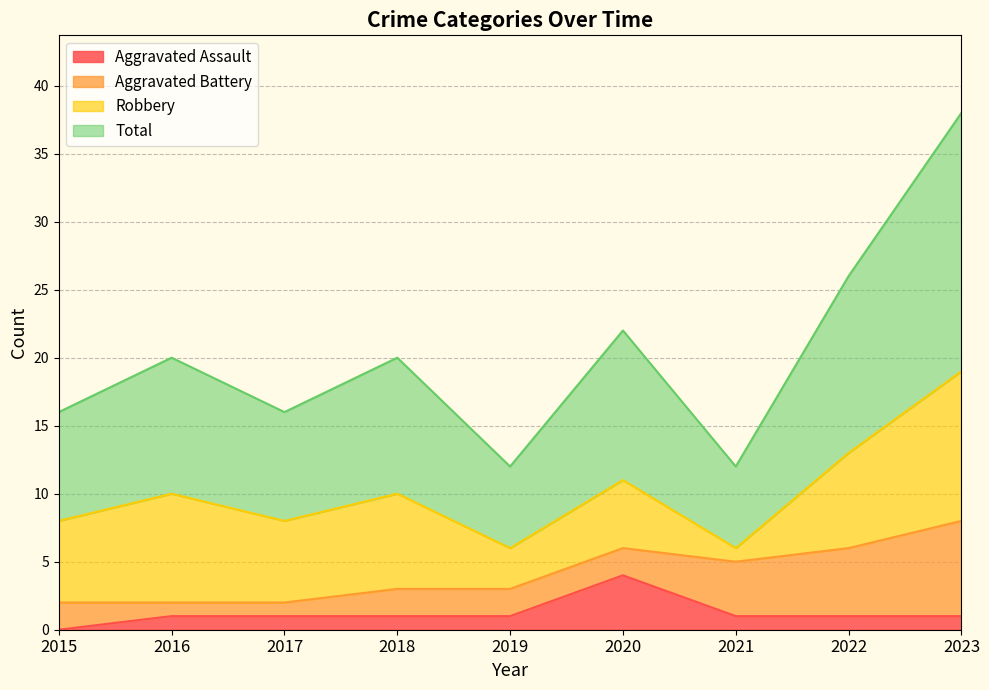

Does the chart have visible grid lines?

Yes